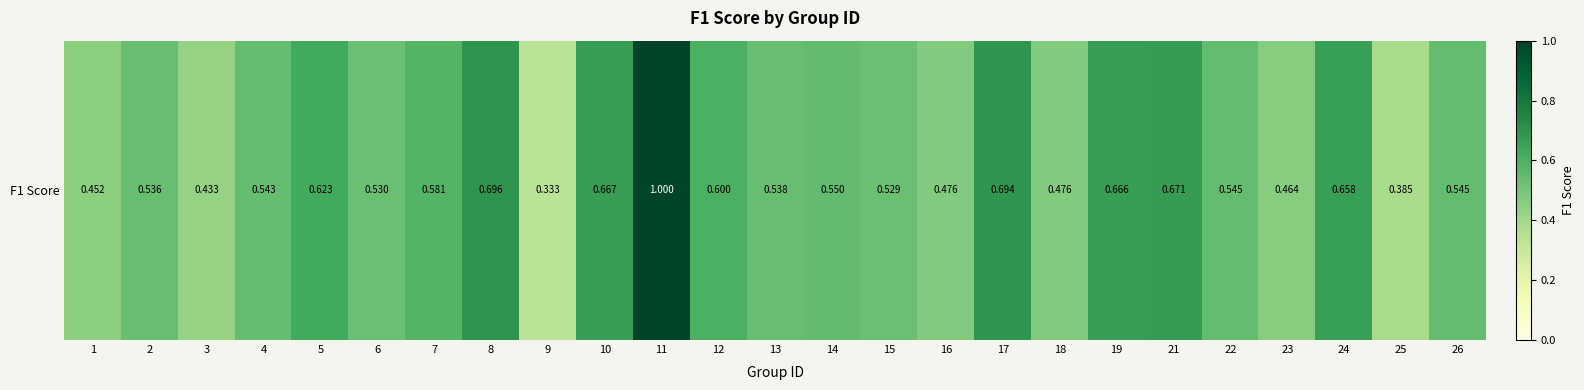

List the labels in order of value, smallest first.

9, 25, 3, 1, 23, 16, 18, 15, 6, 2, 13, 4, 22, 26, 14, 7, 12, 5, 24, 19, 10, 21, 17, 8, 11